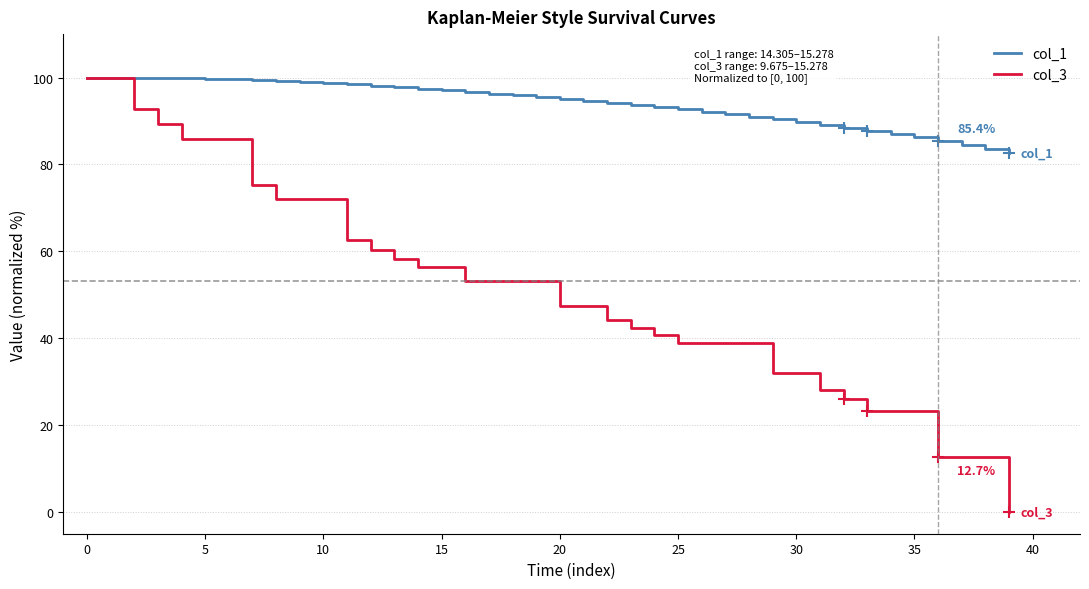

List the series in order of their overall mean, highest first.

col_1, col_3